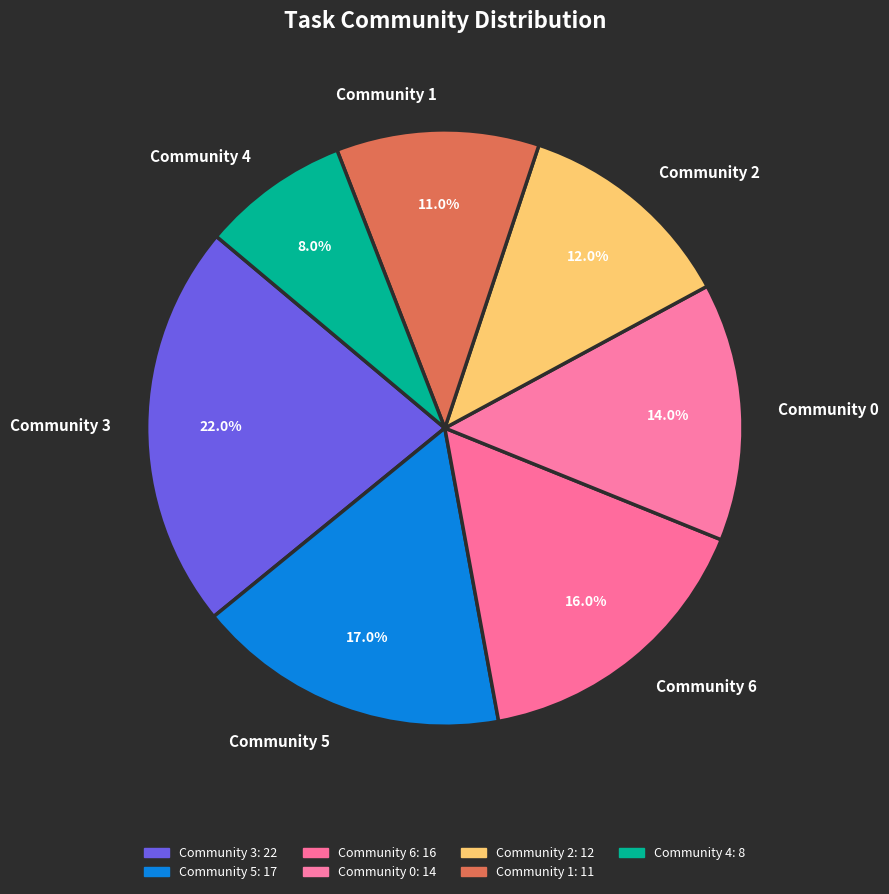

Count the number of slices in the pie.

7